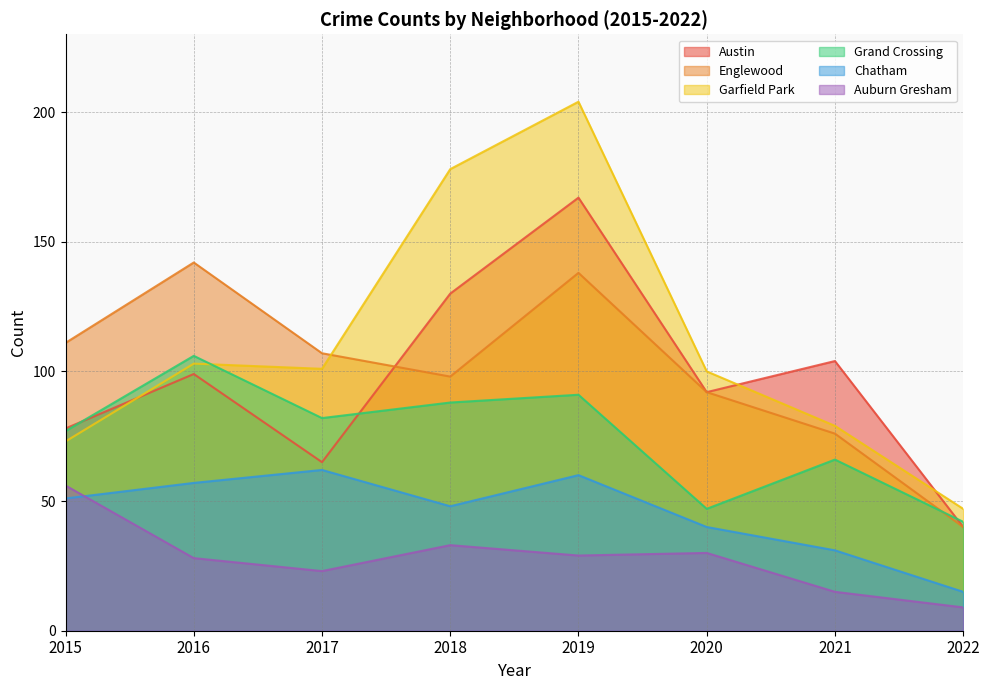

At which label is Grand Crossing closest to 74?

2015